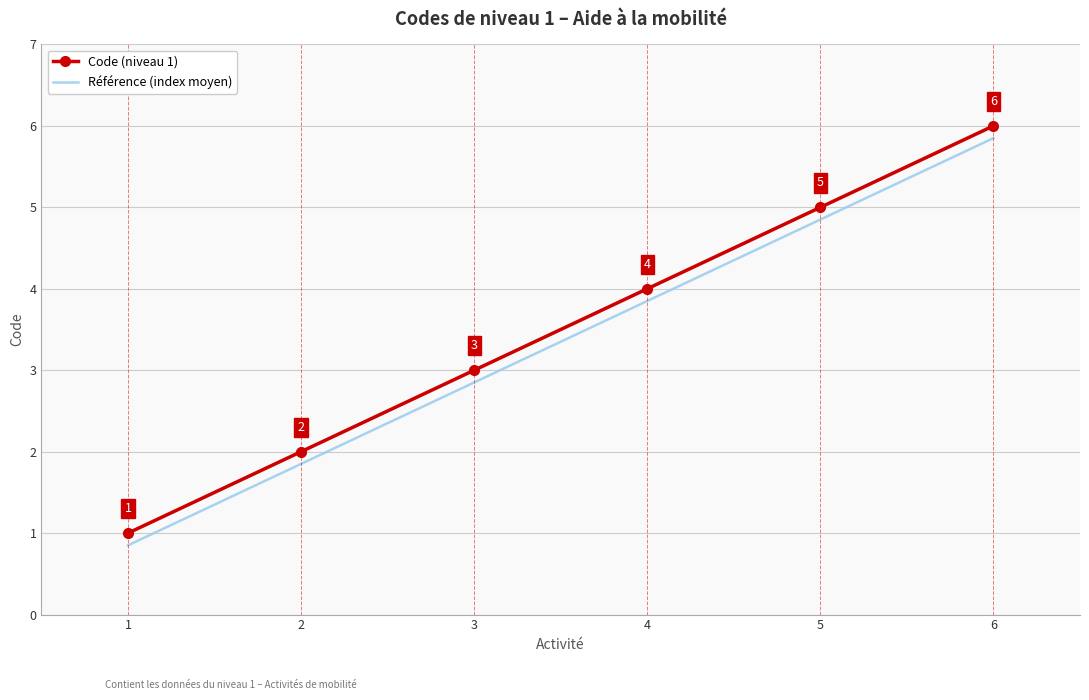

The Code (niveau 1) series shows 3 at 3. True or false?

True